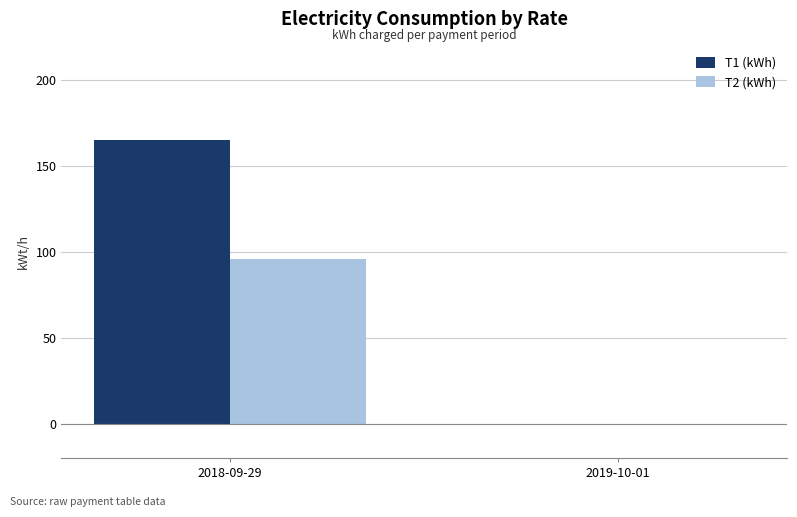

Between 2018-09-29 and 2019-10-01, which series saw the biggest shift?

T1 (kWh)